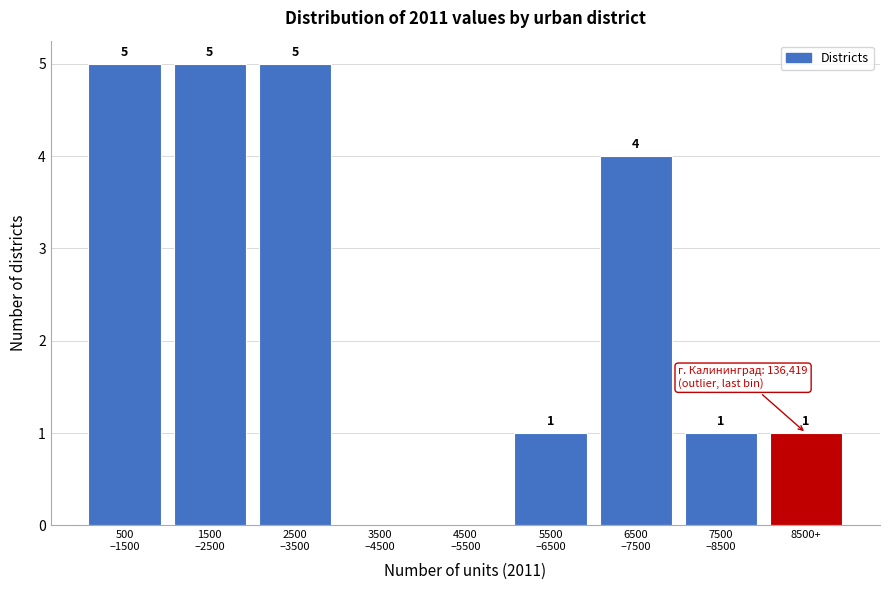

How many values are between 1 and 5?

7